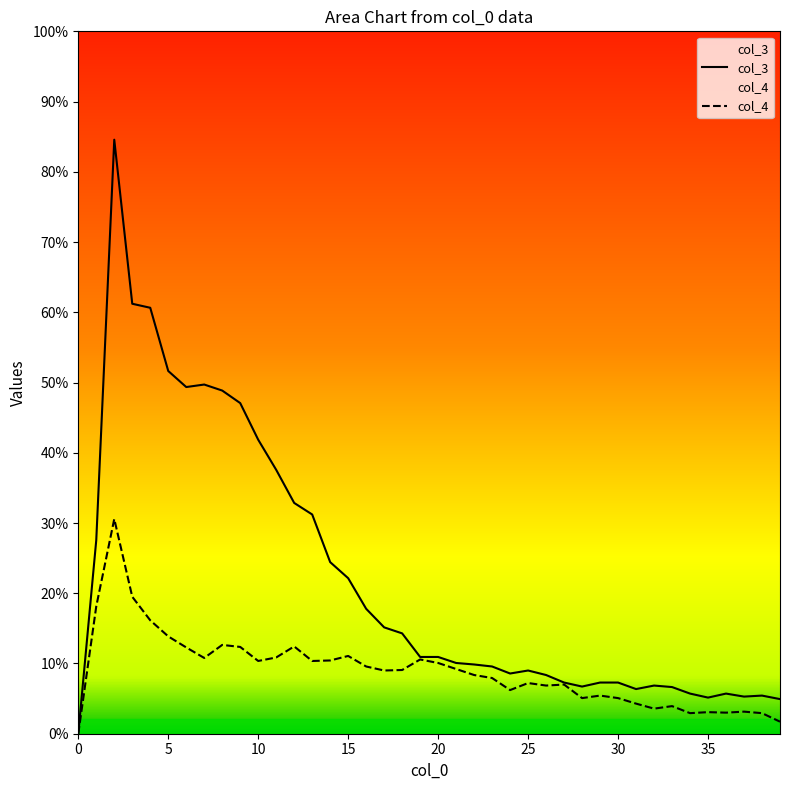

Is it true that col_3 equals 81 at 26?

False